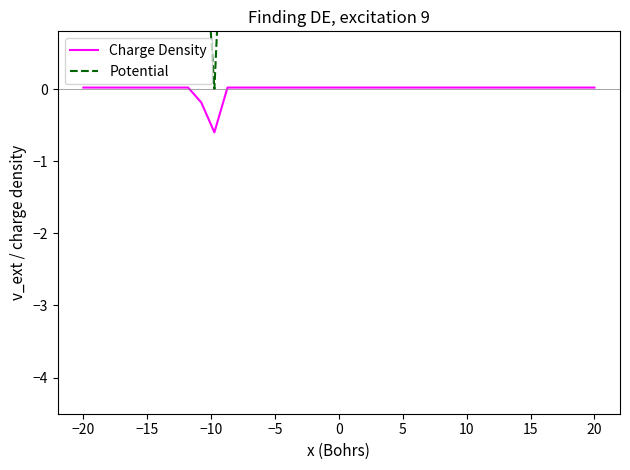

What is the difference between the maximum and second lowest values in the Potential series?

1.1